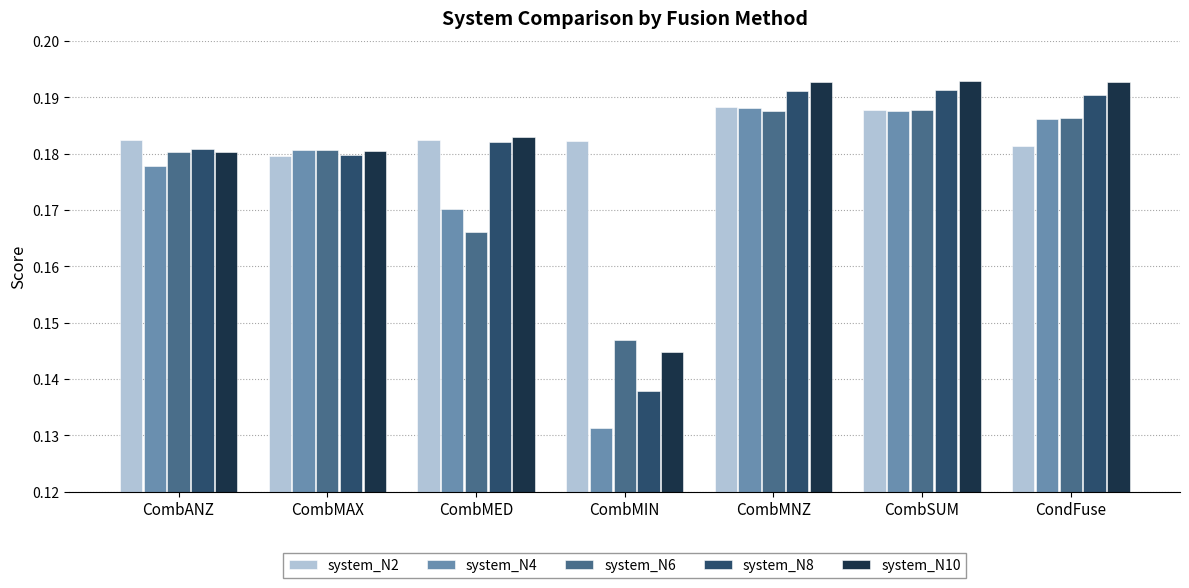

Count the system_N10 values in the range 0 to 1.

7